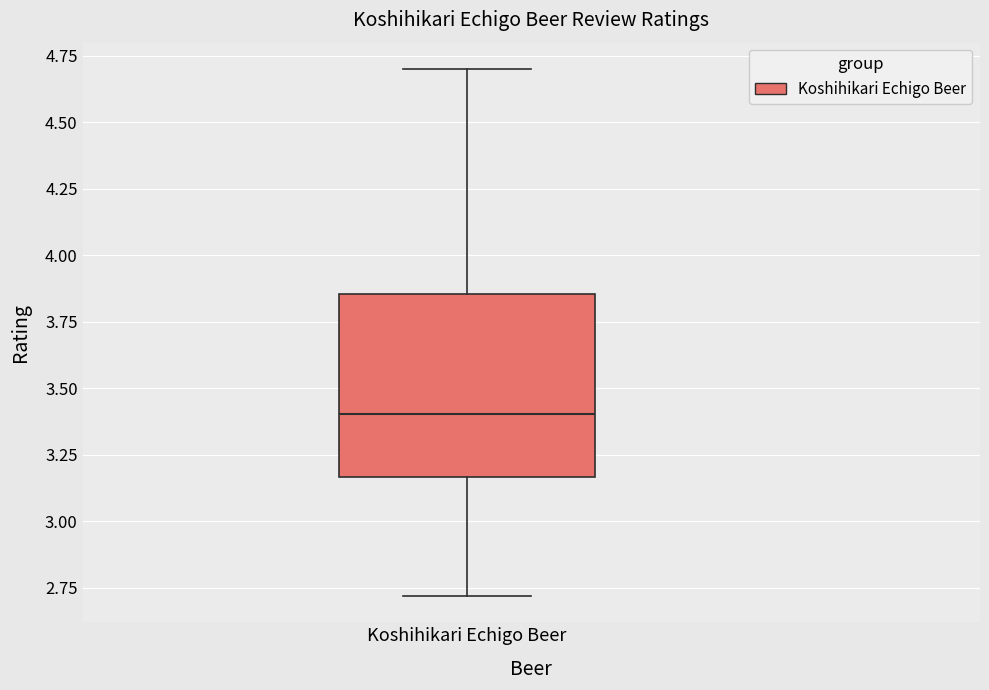

Where is the upper edge of the box for Koshihikari Echigo Beer on the y-axis? The values are not printed on the chart, so give them approximately, as read against the axis.

3.85